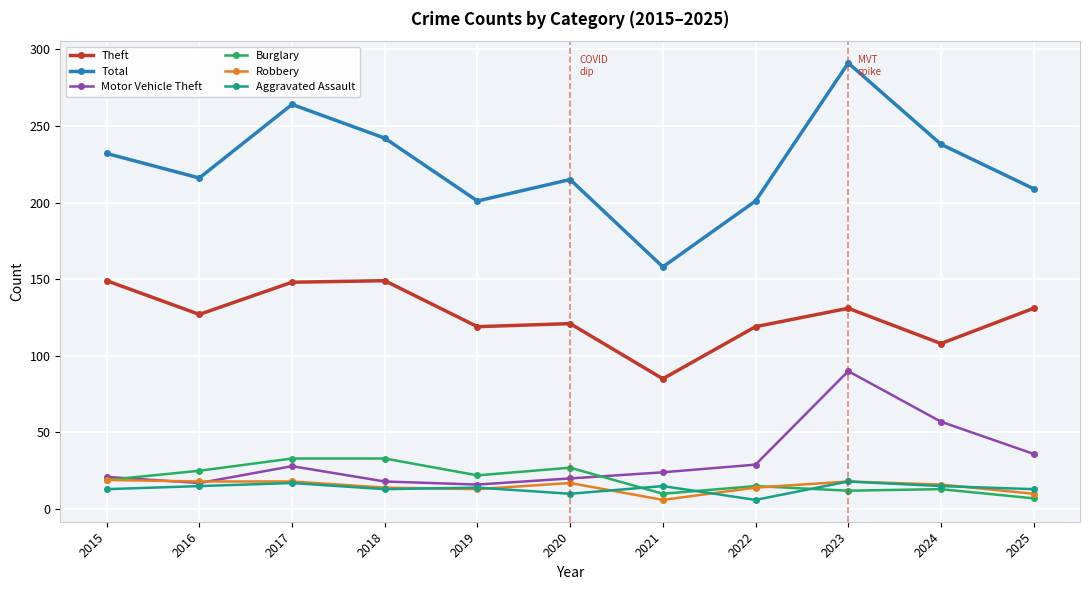

What value does the Aggravated Assault series have at 2022, to the nearest 5?

5